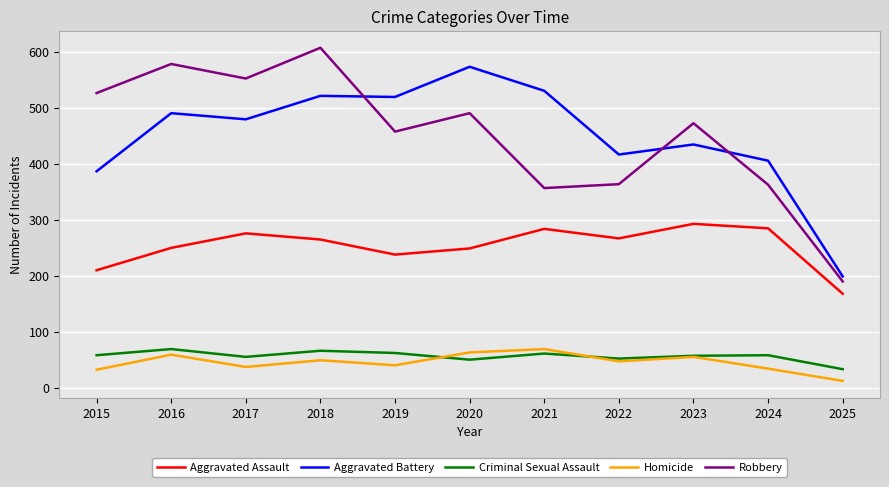

What is the total value across all series at 2016?

1448